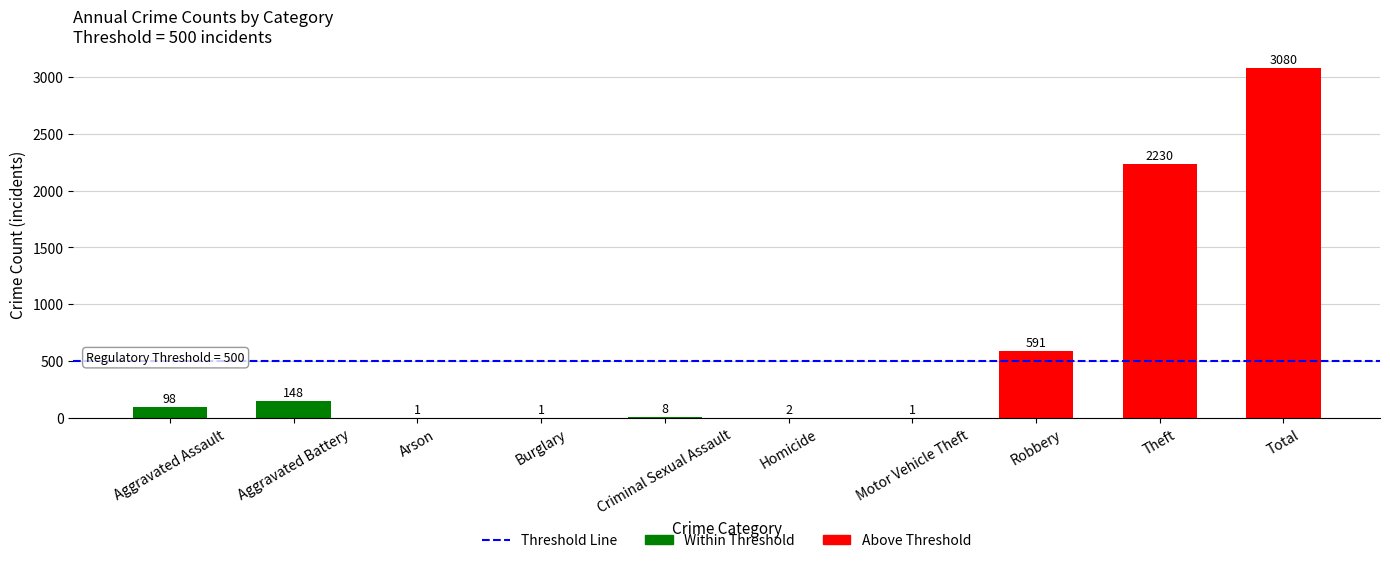

Are the bars horizontal?

No